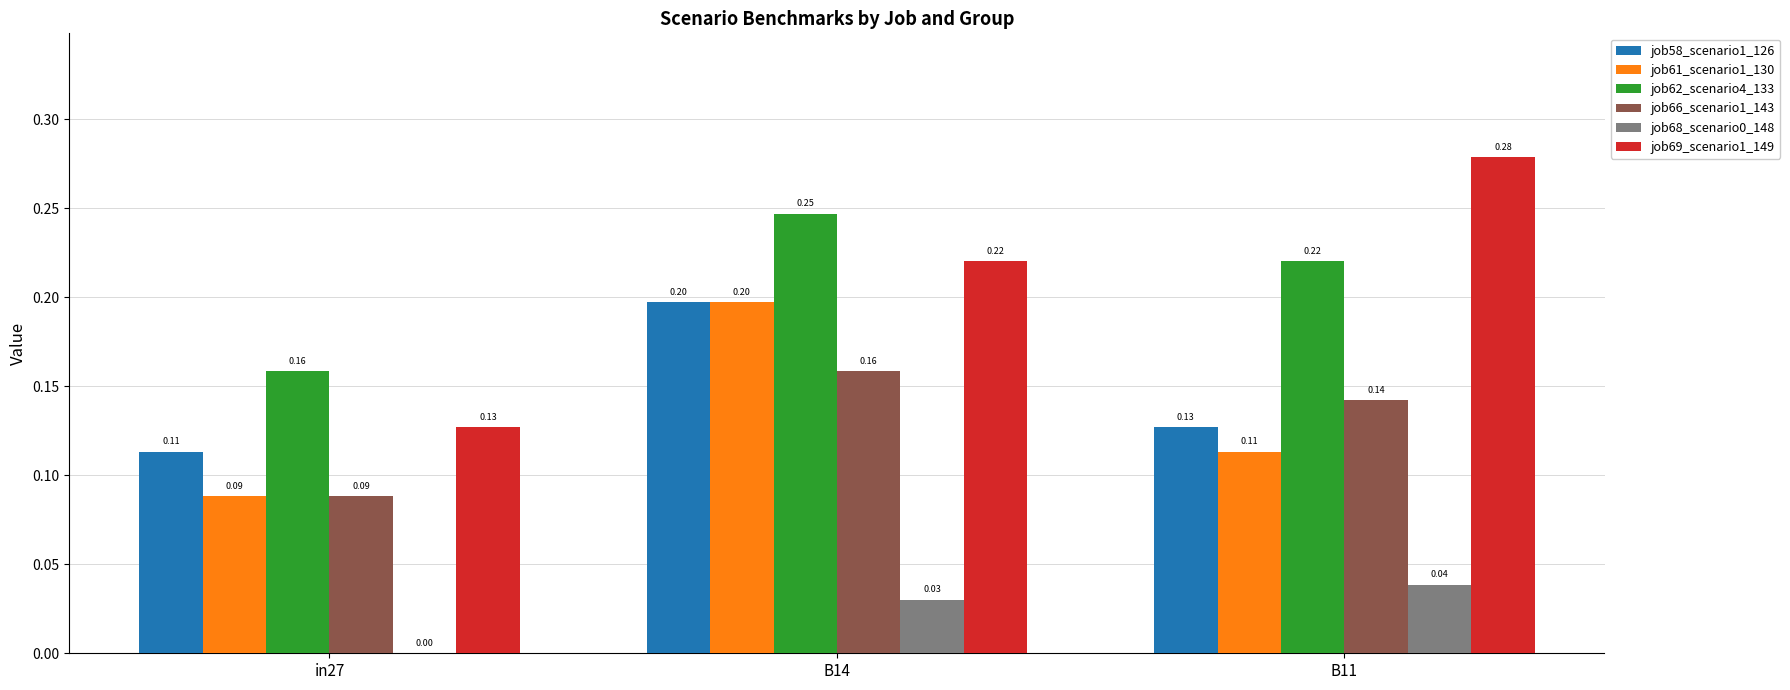

What is the highest value of the job61_scenario1_130 series?

0.2